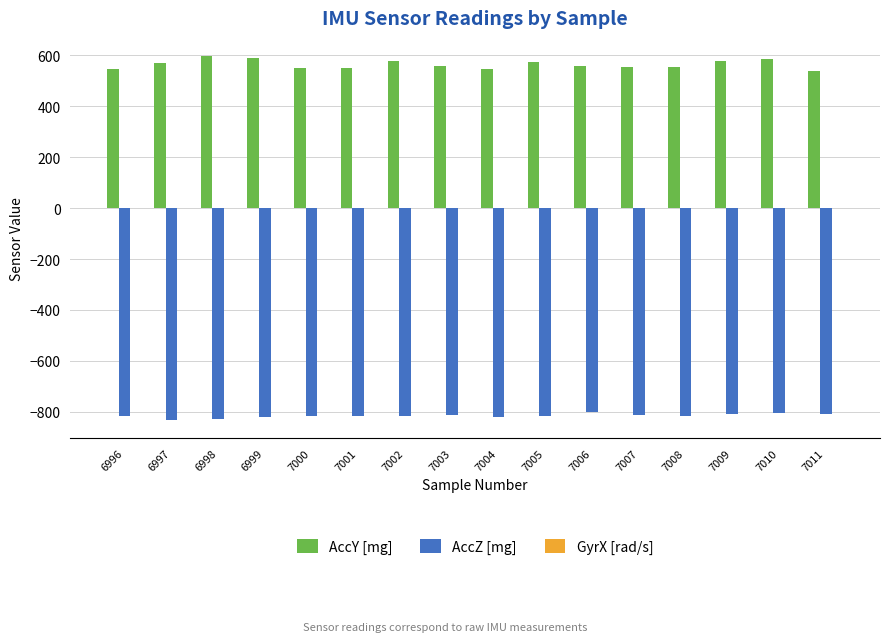

Which series has the largest total across all categories?

AccY [mg]